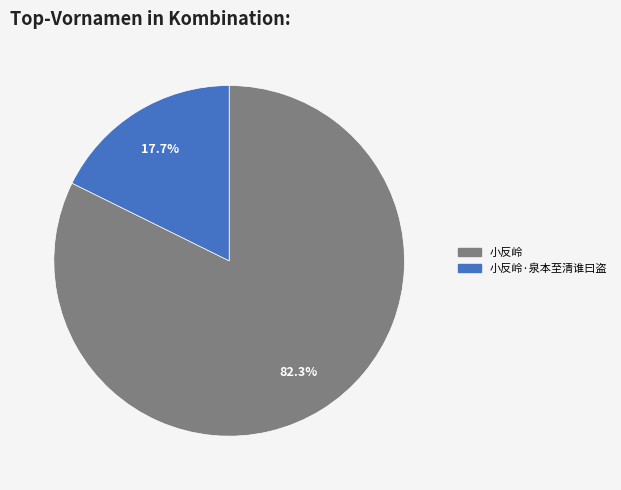

Does any single category account for the majority?

Yes